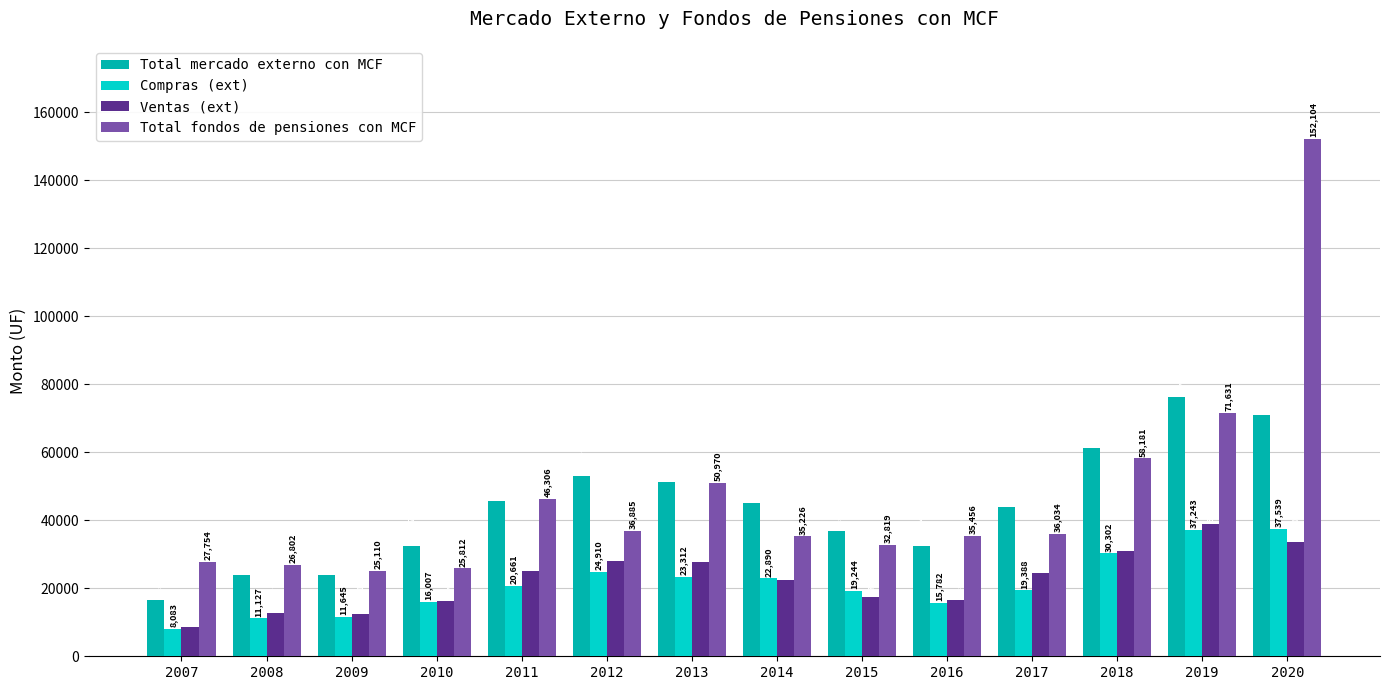

Is it true that Compras (ext) equals 20661 at 2011?

True